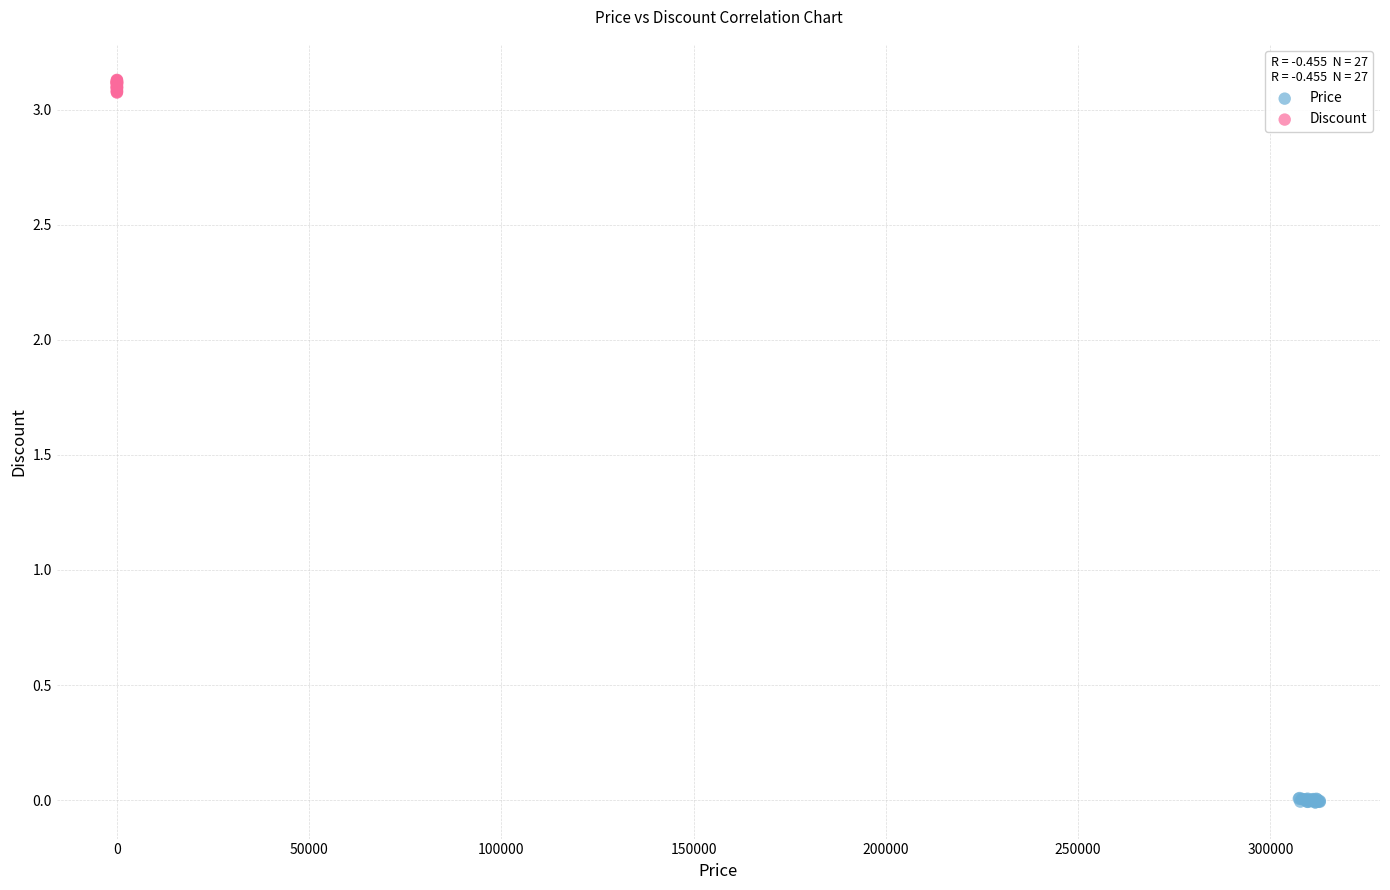

Which series has the largest Y range (max minus min)?

Discount